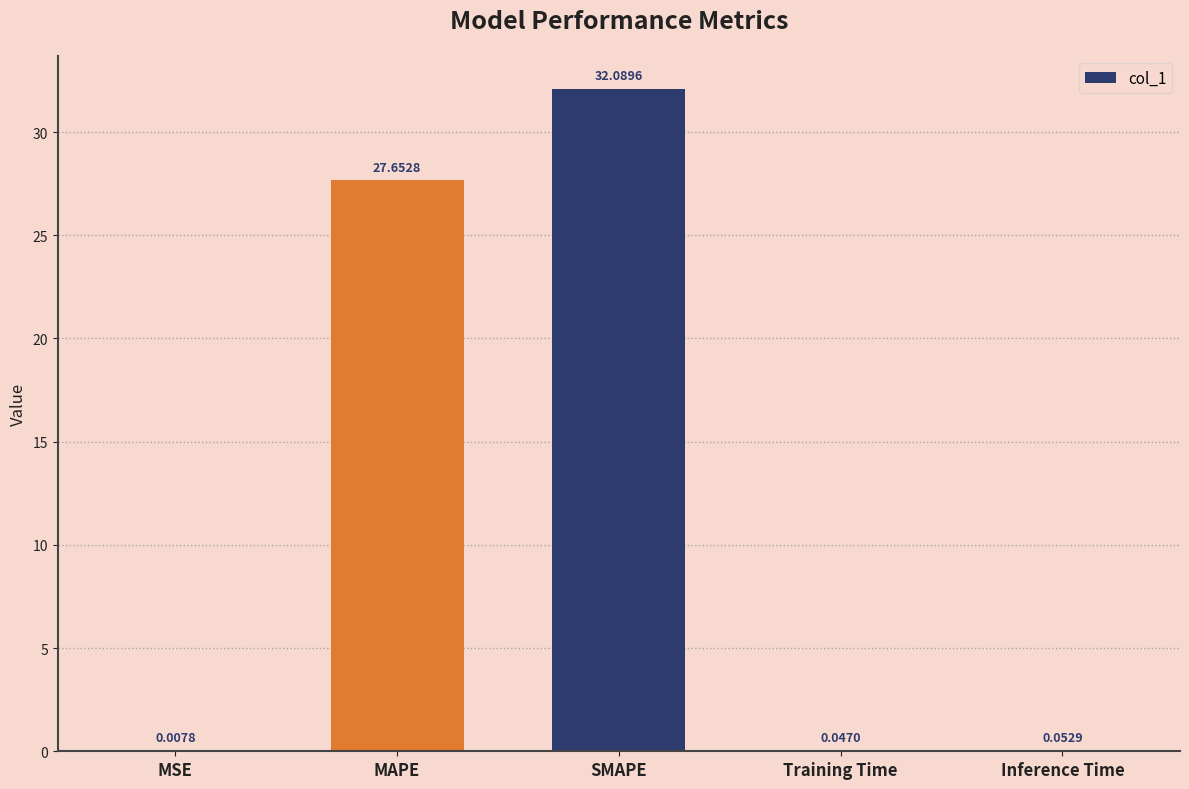

What is the sum of the values at Inference Time and SMAPE?

32.1